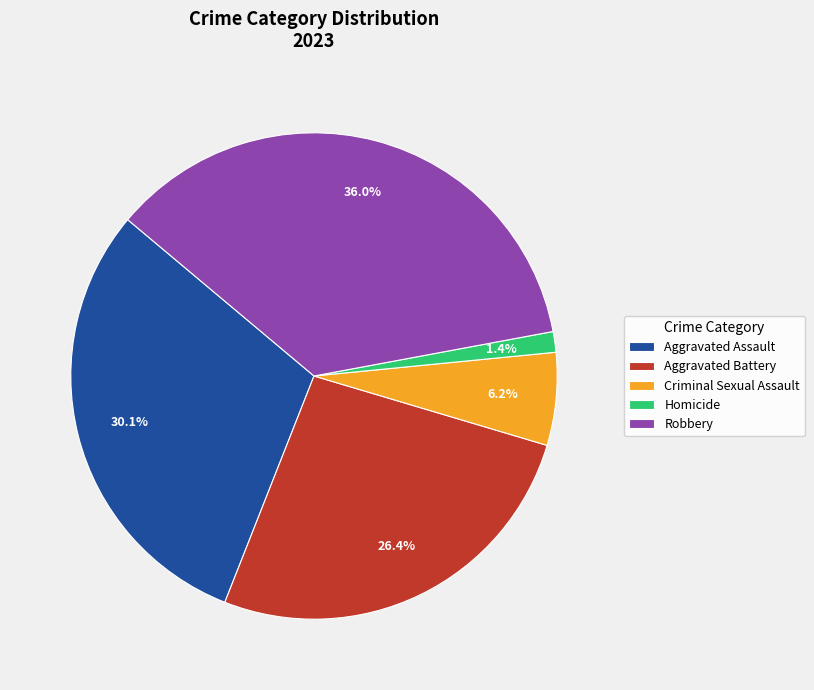

What percentage is the Homicide slice, to the nearest percent?

1%